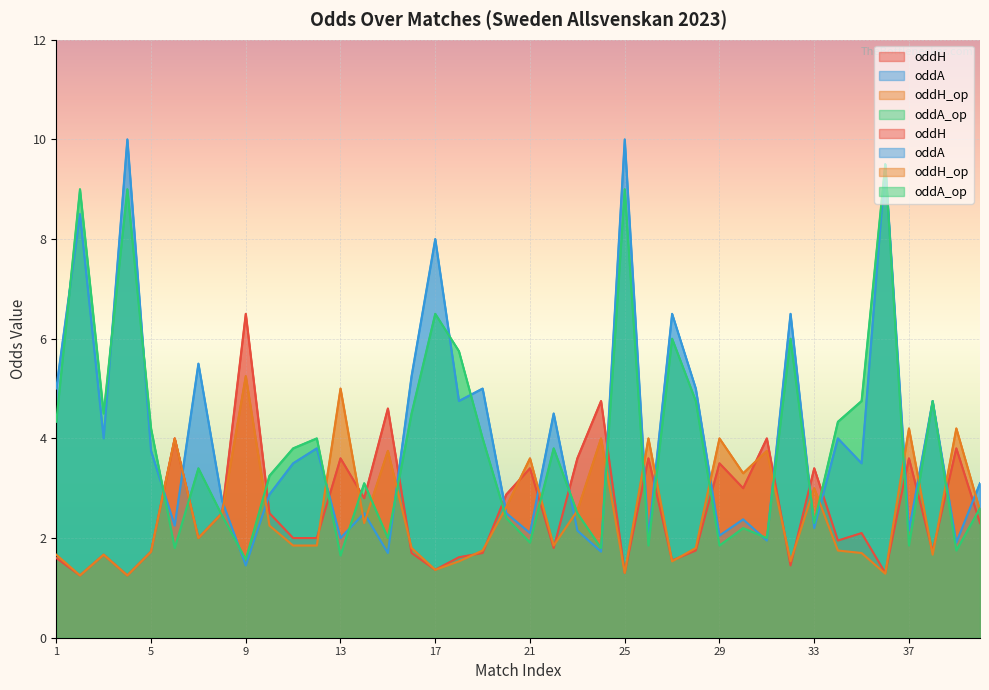

Rank the categories by oddH value from highest to lowest.

9, 24, 15, 6, 31, 39, 13, 23, 26, 37, 29, 21, 33, 30, 20, 14, 8, 10, 40, 35, 7, 11, 12, 34, 22, 28, 5, 38, 16, 19, 3, 18, 1, 27, 32, 17, 25, 36, 2, 4